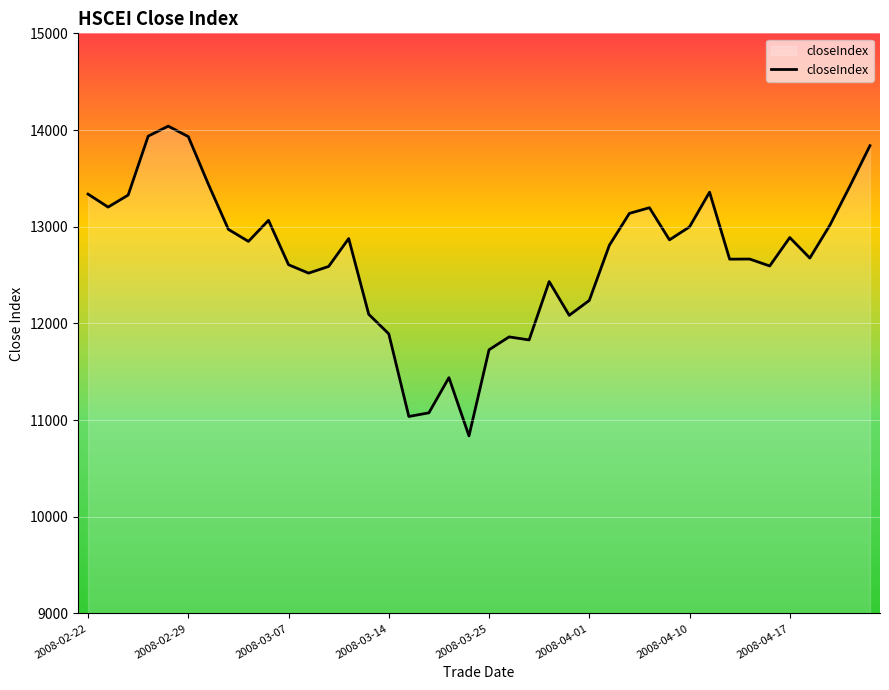

What is the difference between the maximum and minimum values?

3203.8